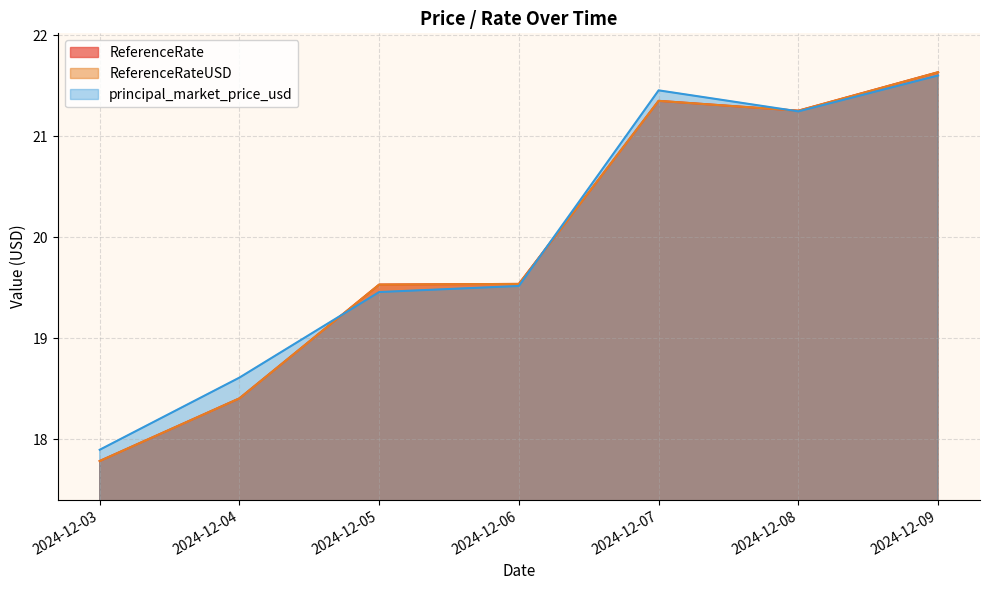

Reading left to right, list all the values displayed in this chart.

ReferenceRate: 17.8	18.4	19.5	19.5	21.3	21.3	21.6
ReferenceRateUSD: 17.8	18.4	19.5	19.5	21.3	21.3	21.6
principal_market_price_usd: 17.9	18.6	19.5	19.5	21.5	21.2	21.6